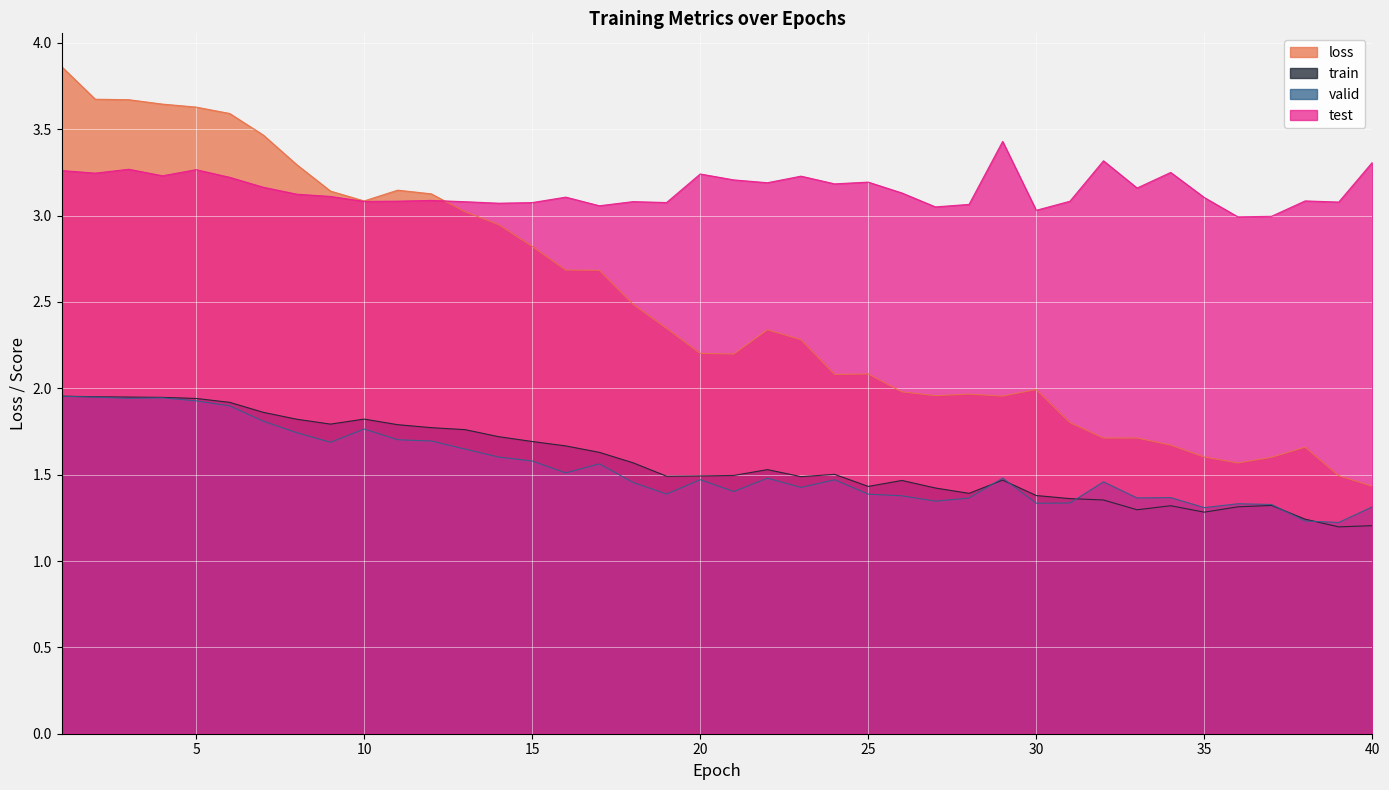

Reading left to right, what are all the values shown in this chart?

loss: 1=3.9	2=3.7	3=3.7	4=3.6	5=3.6	6=3.6	7=3.5	8=3.3	9=3.1	10=3.1	11=3.1	12=3.1	13=3.0	14=2.9	15=2.8	16=2.7	17=2.7	18=2.5	19=2.3	20=2.2	21=2.2	22=2.3	23=2.3	24=2.1	25=2.1	26=2.0	27=2.0	28=2.0	29=2.0	30=2.0	31=1.8	32=1.7	33=1.7	34=1.7	35=1.6	36=1.6	37=1.6	38=1.7	39=1.5	40=1.4
train: 1=2.0	2=2.0	3=1.9	4=1.9	5=1.9	6=1.9	7=1.9	8=1.8	9=1.8	10=1.8	11=1.8	12=1.8	13=1.8	14=1.7	15=1.7	16=1.7	17=1.6	18=1.6	19=1.5	20=1.5	21=1.5	22=1.5	23=1.5	24=1.5	25=1.4	26=1.5	27=1.4	28=1.4	29=1.5	30=1.4	31=1.4	32=1.4	33=1.3	34=1.3	35=1.3	36=1.3	37=1.3	38=1.2	39=1.2	40=1.2
valid: 1=2.0	2=1.9	3=1.9	4=1.9	5=1.9	6=1.9	7=1.8	8=1.7	9=1.7	10=1.8	11=1.7	12=1.7	13=1.6	14=1.6	15=1.6	16=1.5	17=1.6	18=1.5	19=1.4	20=1.5	21=1.4	22=1.5	23=1.4	24=1.5	25=1.4	26=1.4	27=1.3	28=1.4	29=1.5	30=1.3	31=1.3	32=1.5	33=1.4	34=1.4	35=1.3	36=1.3	37=1.3	38=1.2	39=1.2	40=1.3
test: 1=3.3	2=3.2	3=3.3	4=3.2	5=3.3	6=3.2	7=3.2	8=3.1	9=3.1	10=3.1	11=3.1	12=3.1	13=3.1	14=3.1	15=3.1	16=3.1	17=3.1	18=3.1	19=3.1	20=3.2	21=3.2	22=3.2	23=3.2	24=3.2	25=3.2	26=3.1	27=3.1	28=3.1	29=3.4	30=3.0	31=3.1	32=3.3	33=3.2	34=3.3	35=3.1	36=3.0	37=3.0	38=3.1	39=3.1	40=3.3